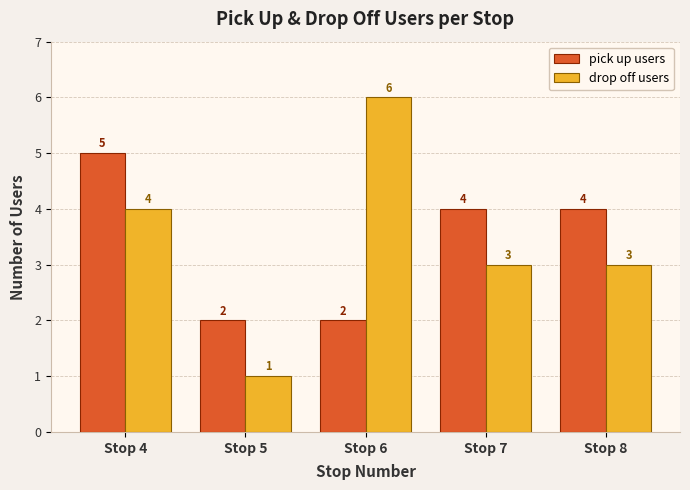

Reading right to left, transcribe all the data shown in this chart.

pick up users: 4	4	2	2	5
drop off users: 3	3	6	1	4